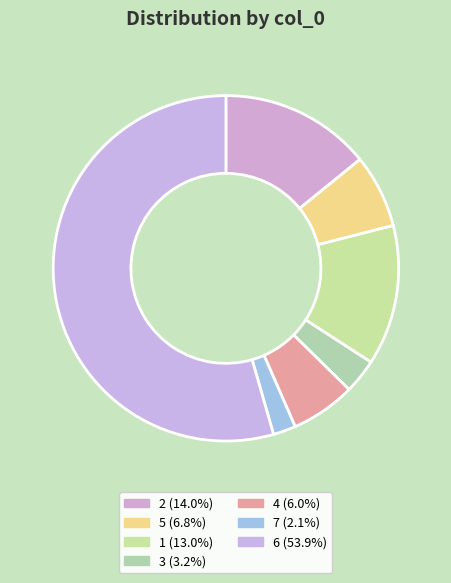

Is it true that 5 is 7% of the pie?

True